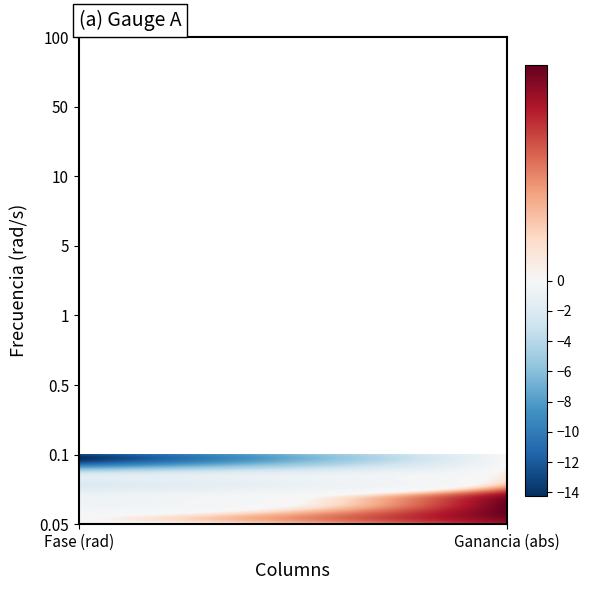

What is the difference between the 50 values at 1 and 0?

11.0